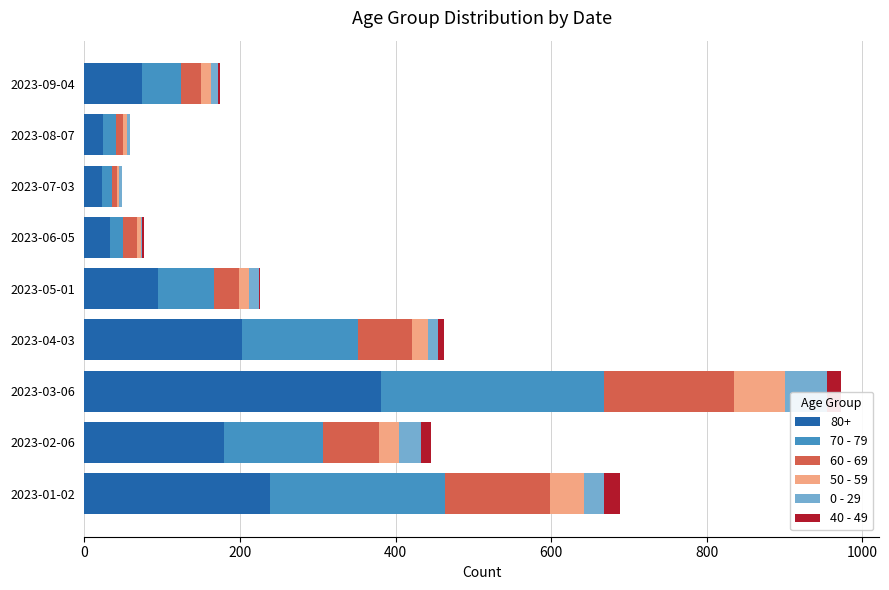

At which category is the sum across all series the highest?

2023-03-06